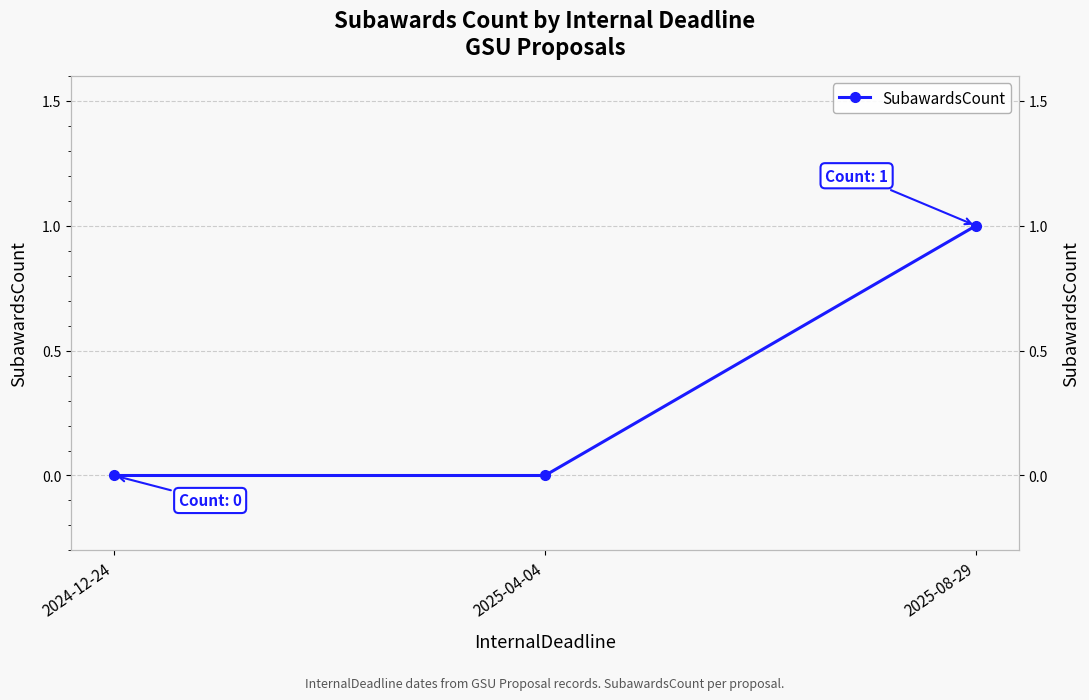

How many lines are shown in the chart?

1